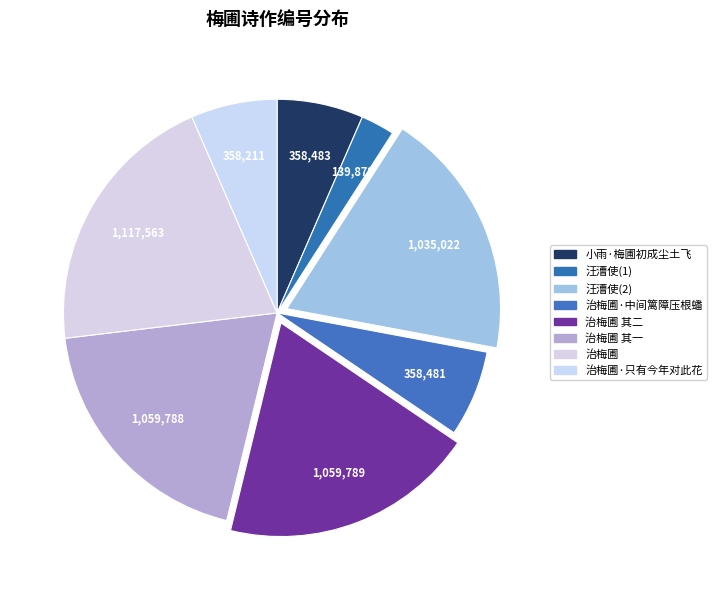

How much of the chart is everything except 小雨·梅圃初成尘土飞?

93.5%